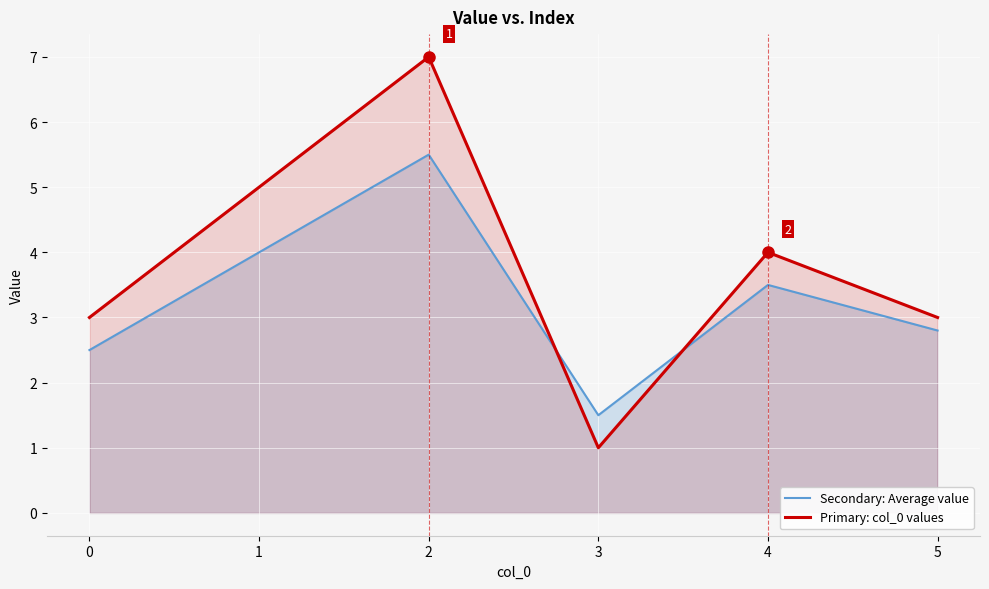

True or false: Primary: col_0 values and Secondary: Average value cross at least once.

True